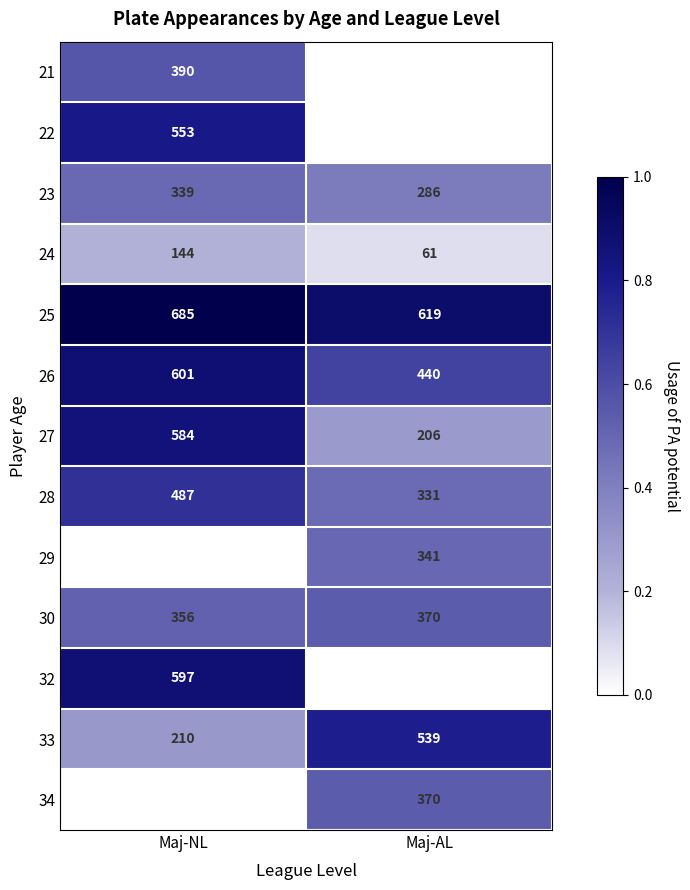

True or false: 32 has a value of 0.2 at Maj-NL.

False